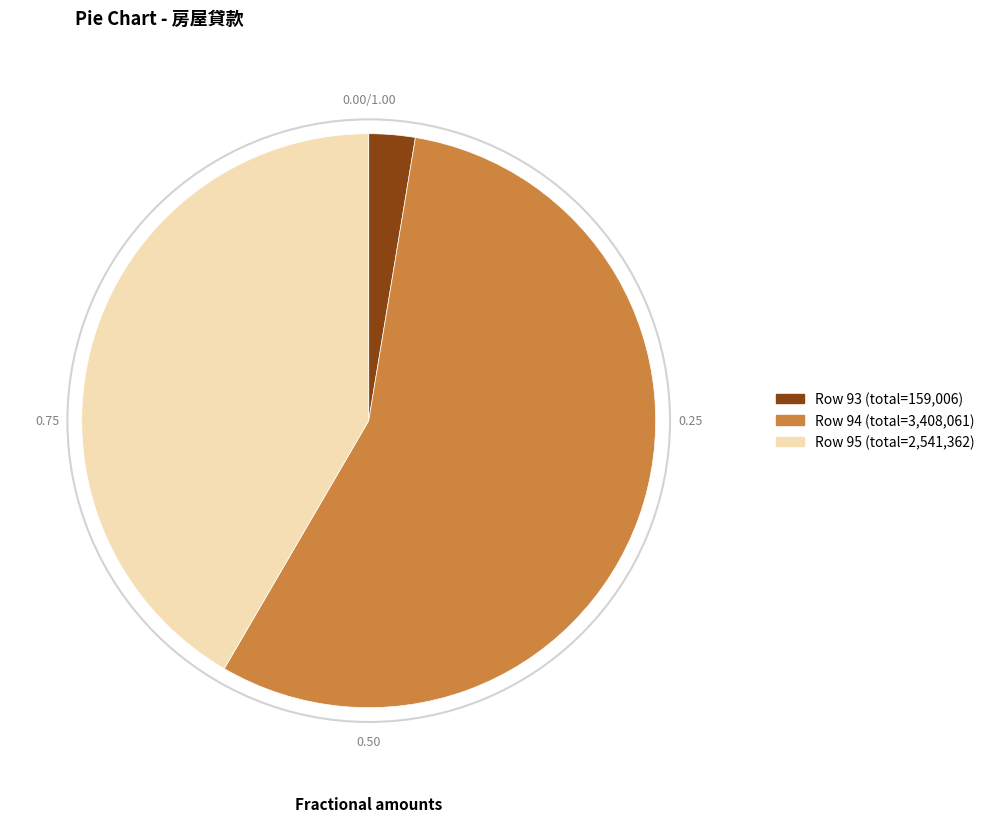

Does any single category account for the majority?

Yes